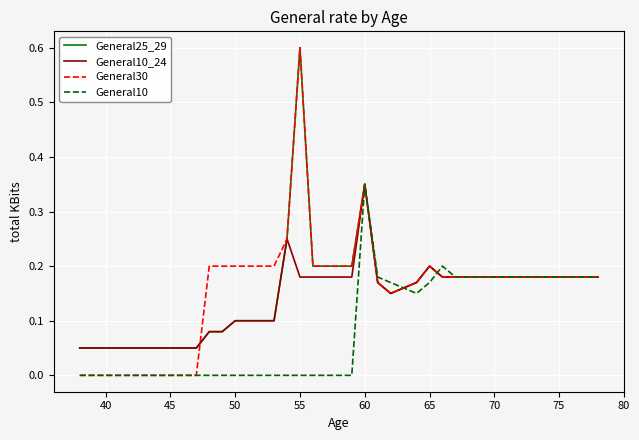

What is the maximum value shown in the chart?

0.6